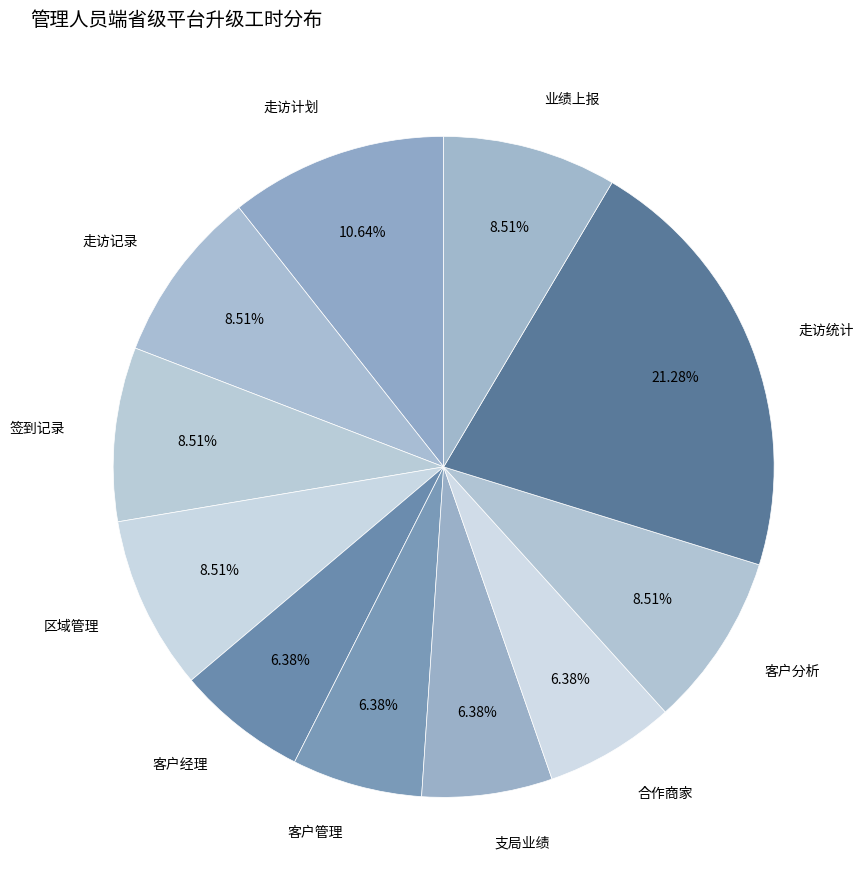

How many slices are in this pie chart?

11